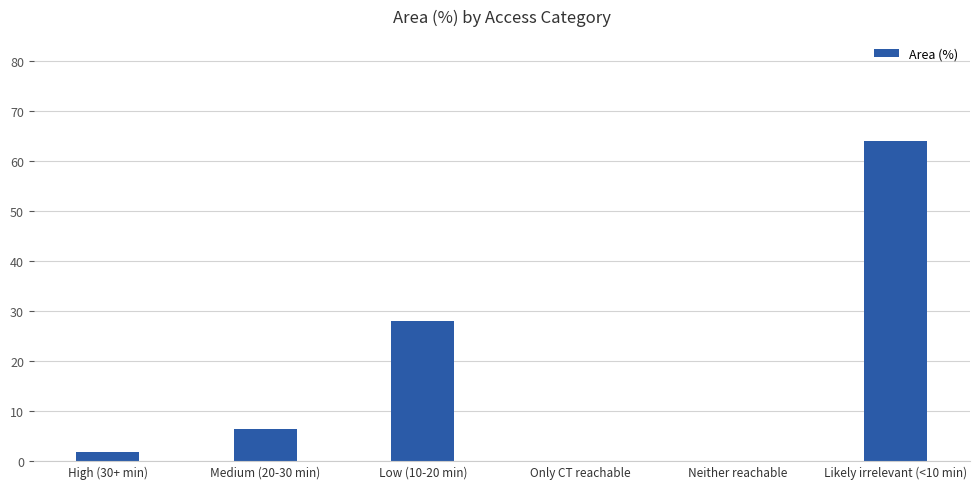

The value at Medium (20-30 min) is 6.4. True or false?

True